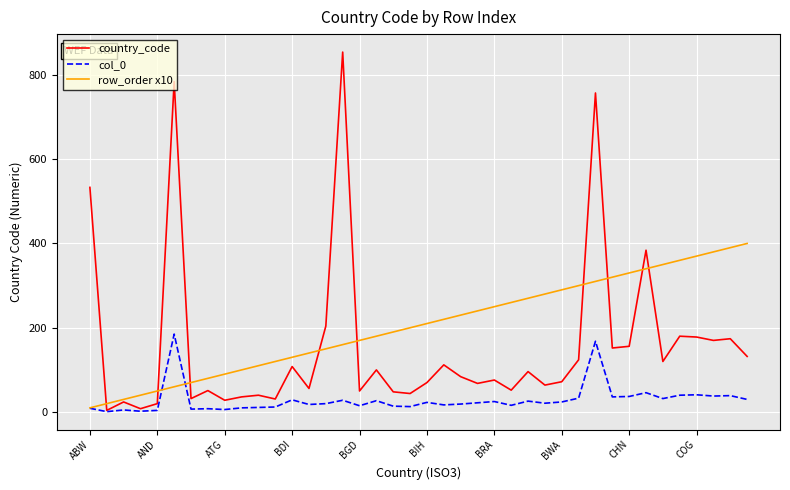

What are all the series names shown in the legend?

country_code, col_0, row_order x10